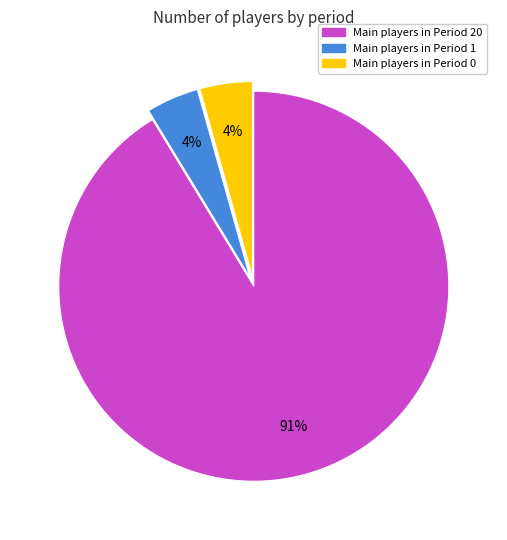

Is there any slice that represents more than half of the pie?

Yes